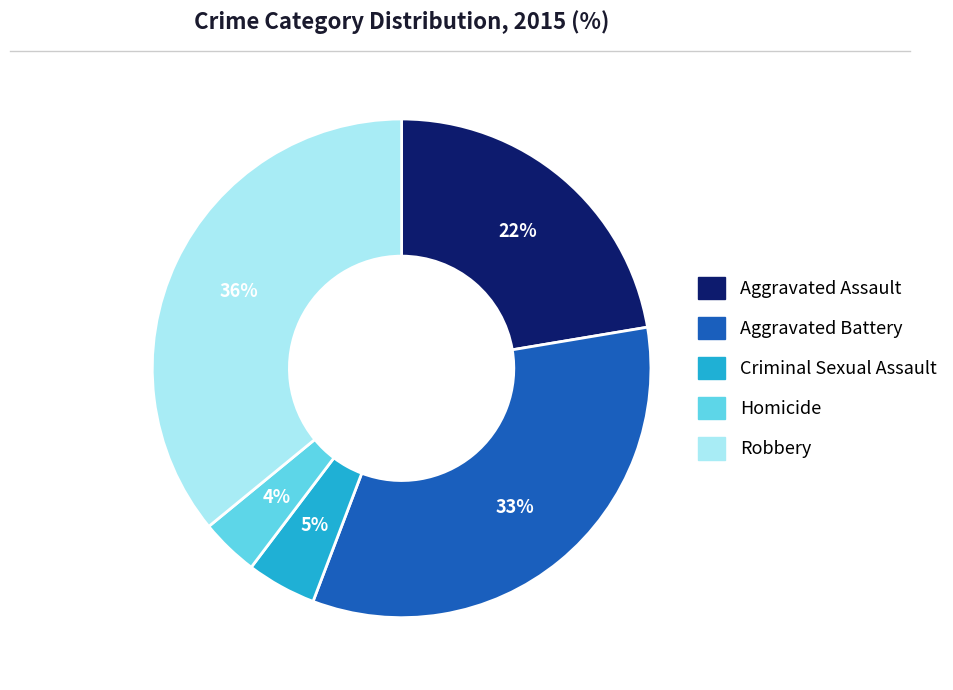

To the nearest percent, what percentage of the pie is Homicide?

4%